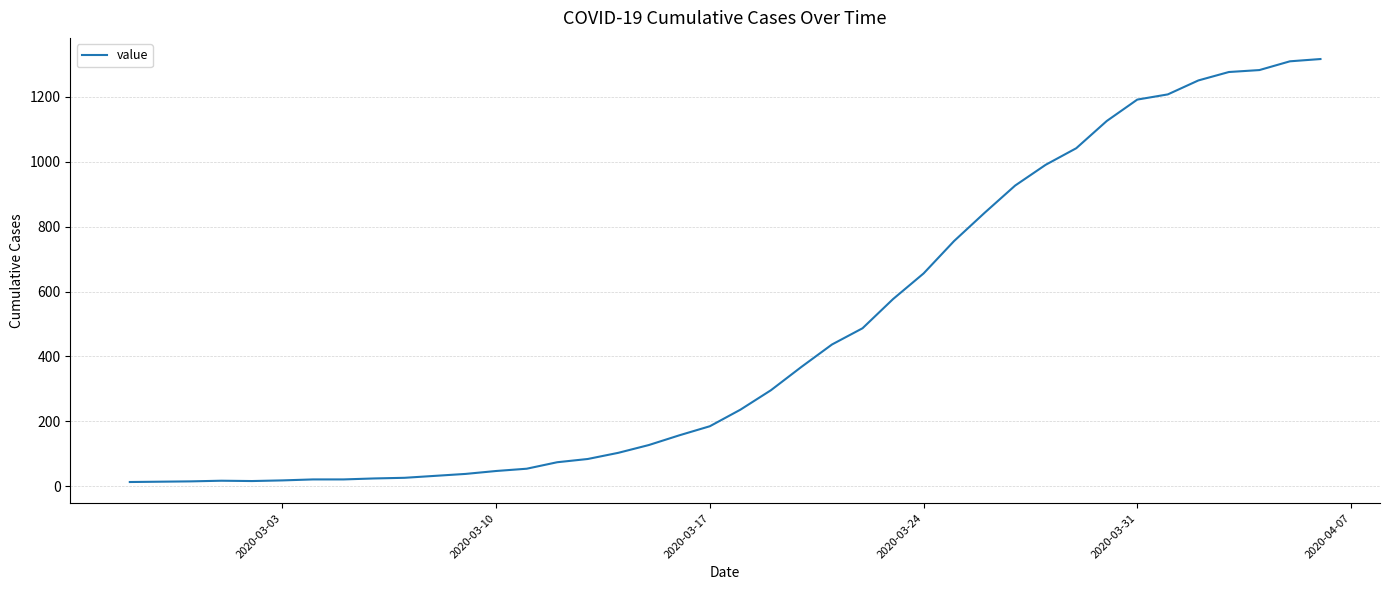

What is the greatest value displayed?

1317